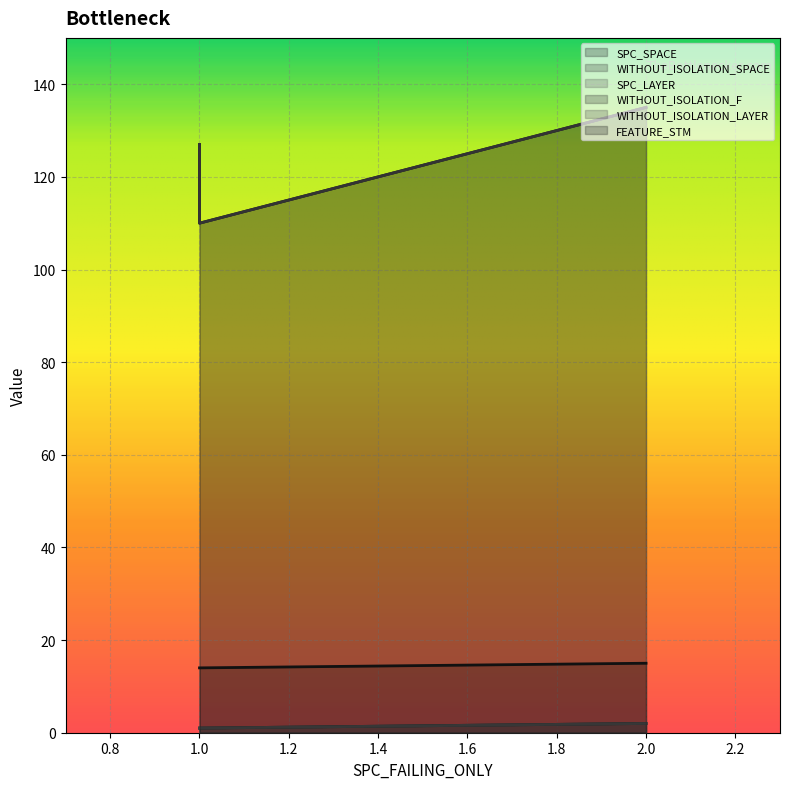

Read the SPC_SPACE value at 1.

110